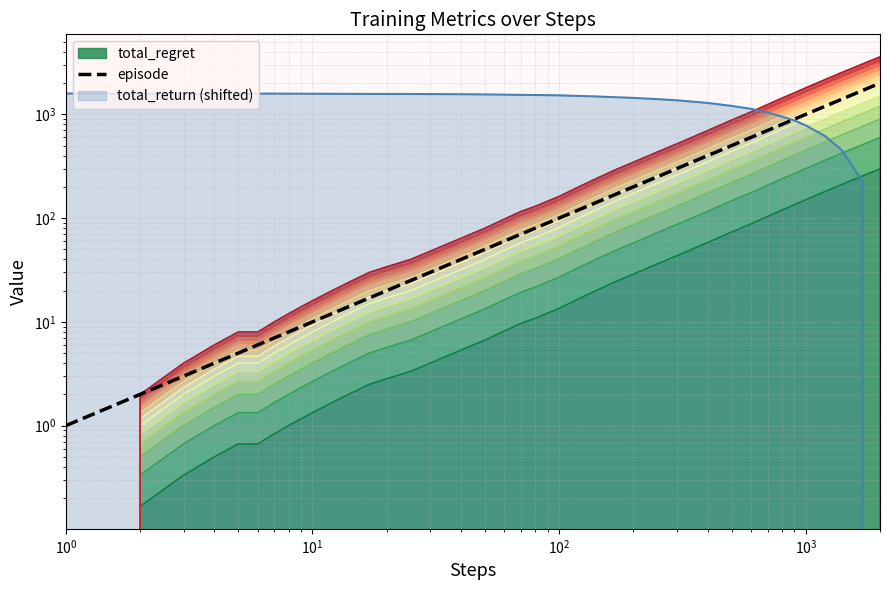

The chart shows a value of 42 at 14. True or false?

False